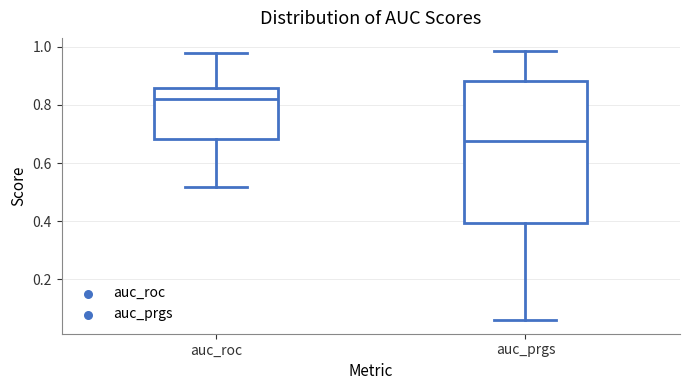

Where is the lower edge of the box for auc_prgs on the y-axis? The values are not printed on the chart, so give them approximately, as read against the axis.

0.40